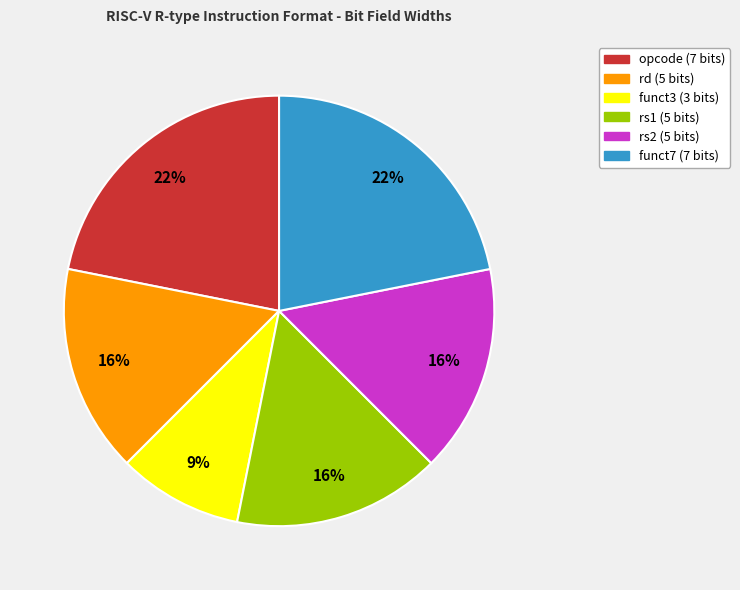

Is there any slice that represents more than half of the pie?

No